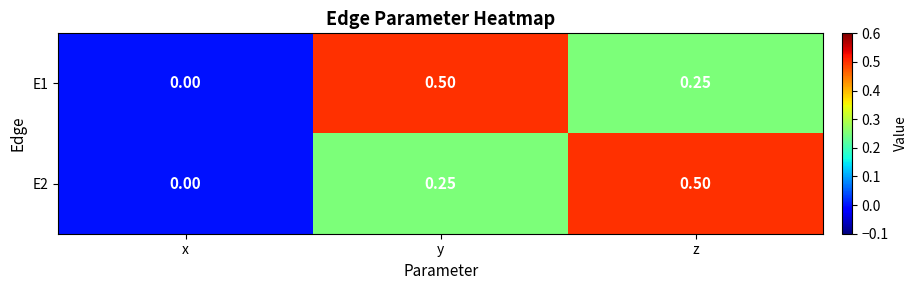

Is the value of E1 at z greater than the value of E2 at z?

No